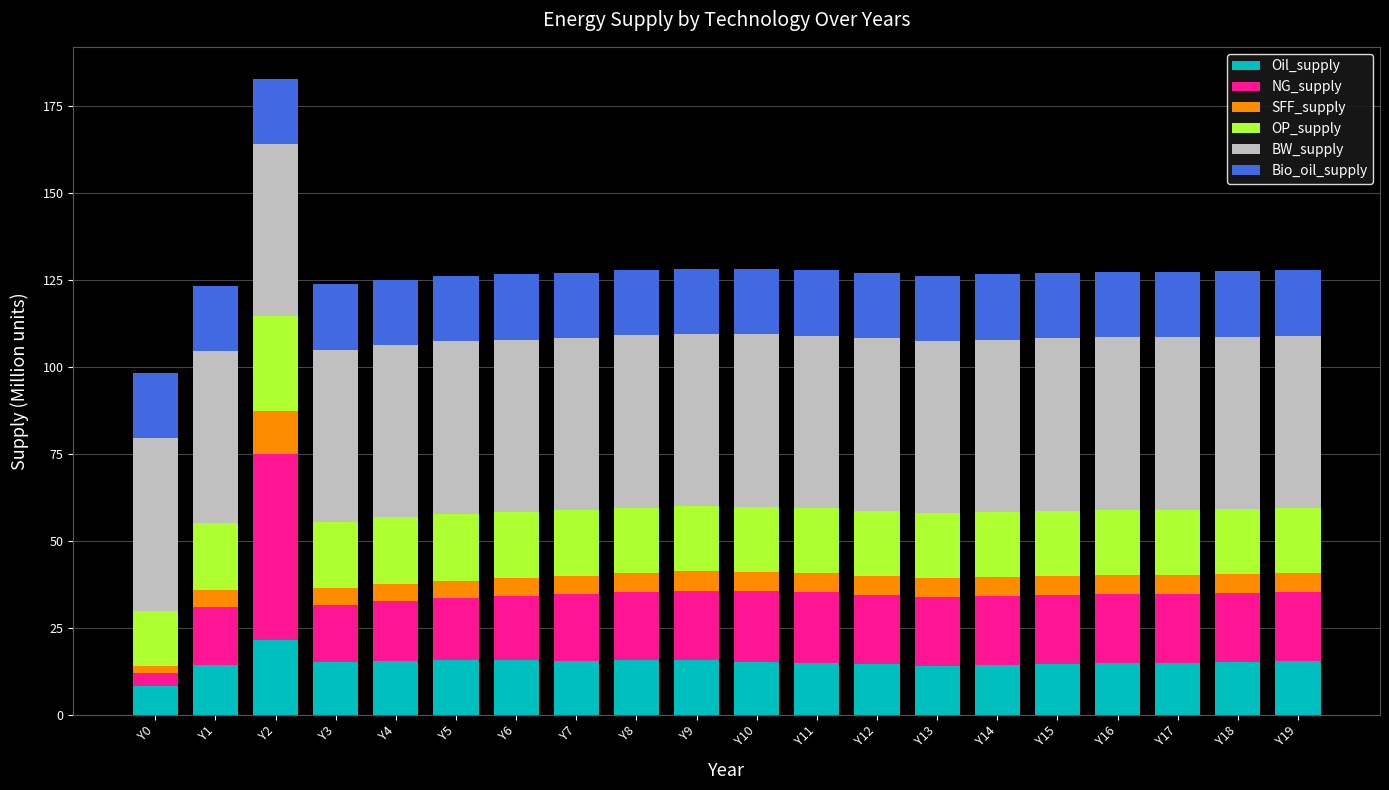

At which category is the sum across all series the highest?

Y2